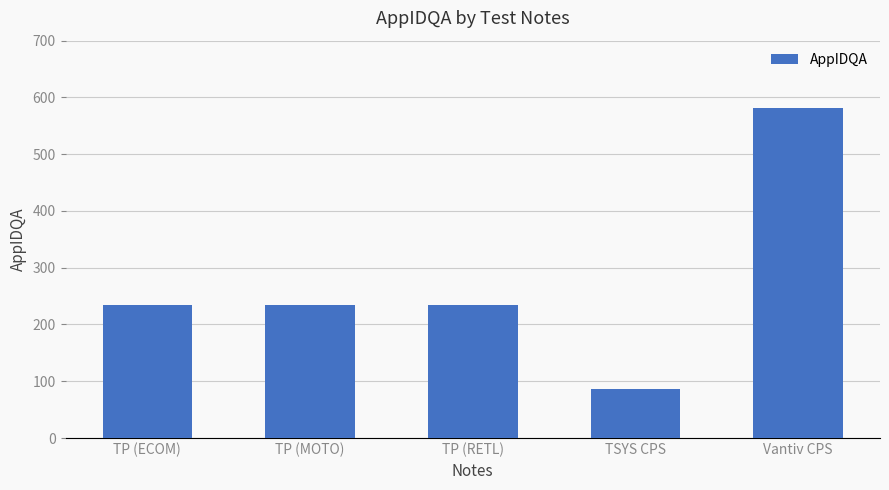

What is the sum of all values?

1370